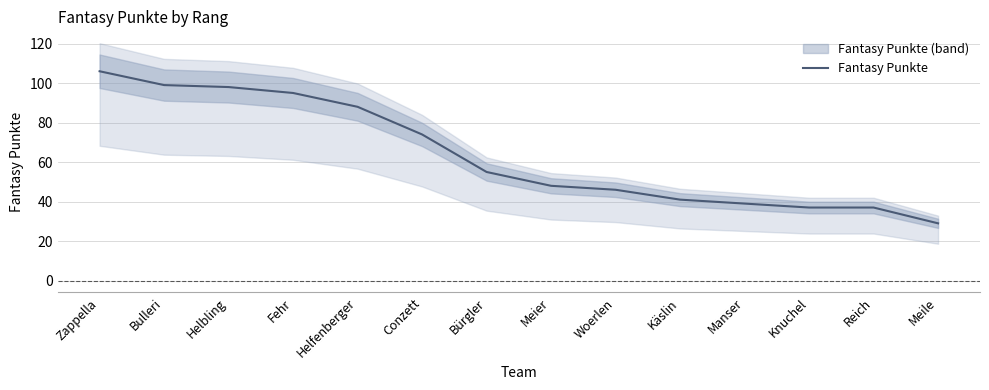

How many series are shown in this chart?

1